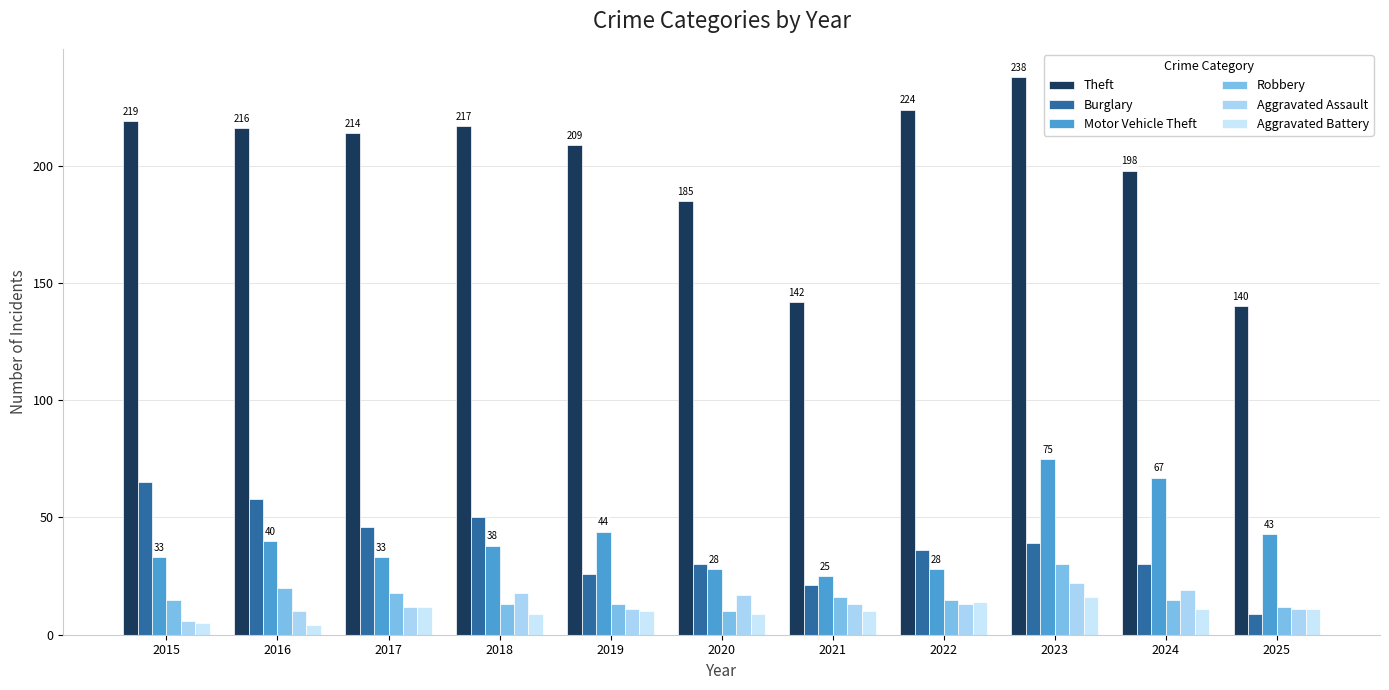

What are all the series names shown in the legend?

Theft, Burglary, Motor Vehicle Theft, Robbery, Aggravated Assault, Aggravated Battery